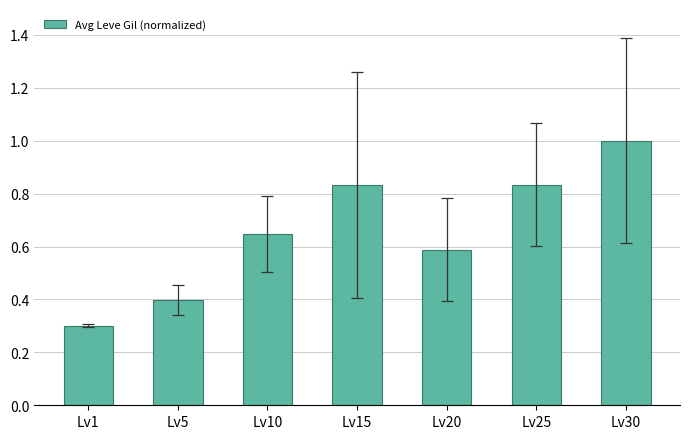

What is the difference between the values at Lv20 and Lv5?

0.2